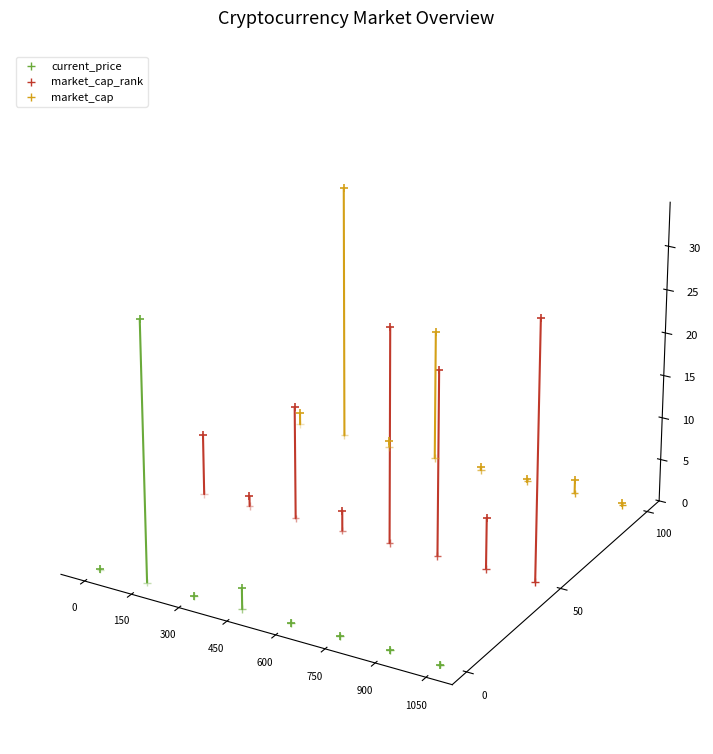

Which series reaches the maximum Y coordinate?

market_cap